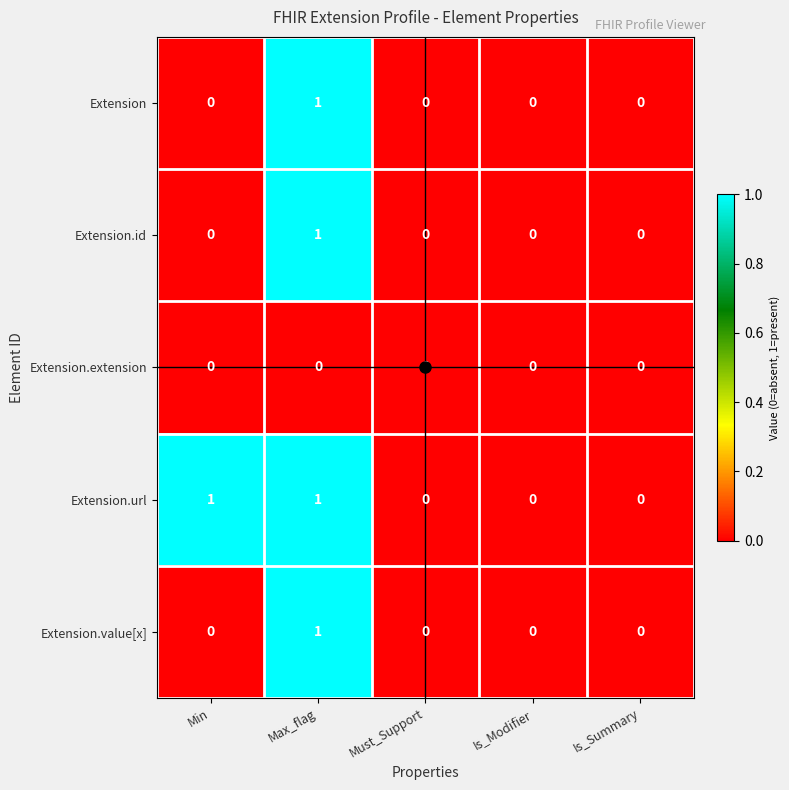

Count the Extension.id values in the range 0 to 1.

5